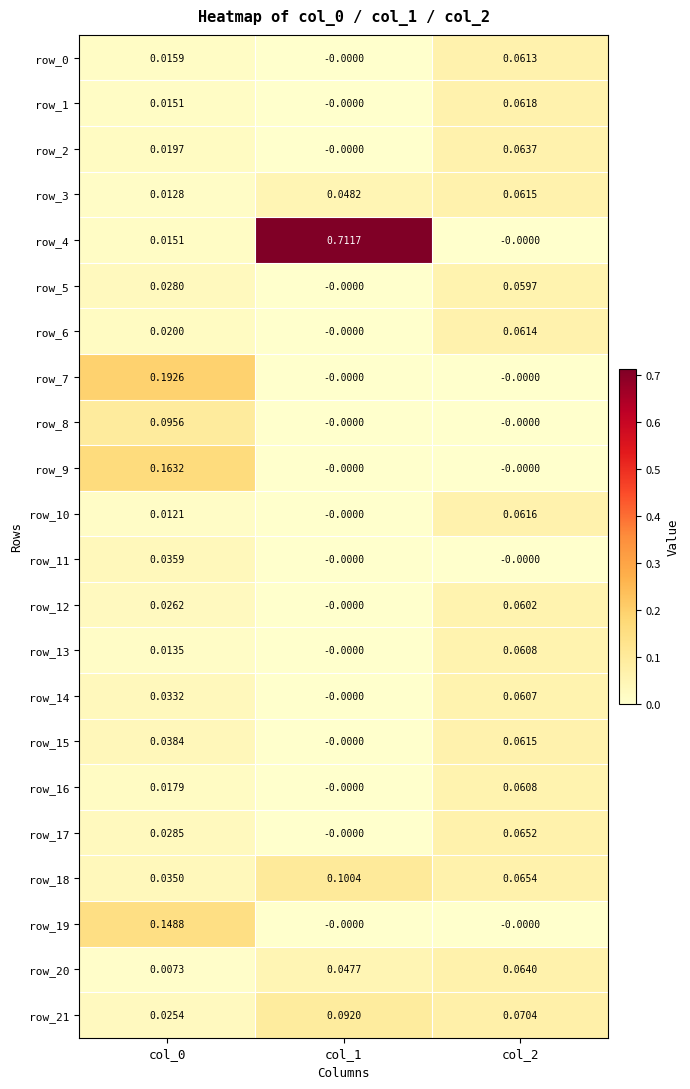

At which label does row_5 reach its peak?

col_2